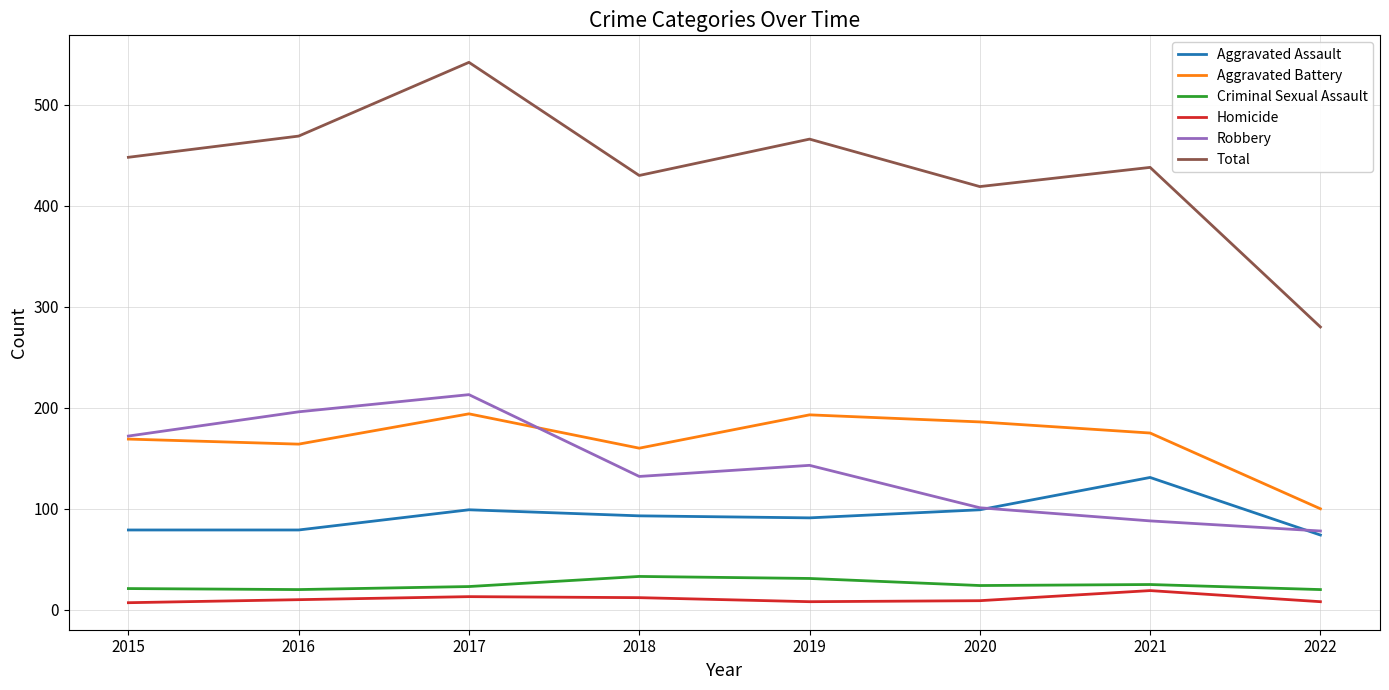

Where is the first local minimum for Robbery?

2018